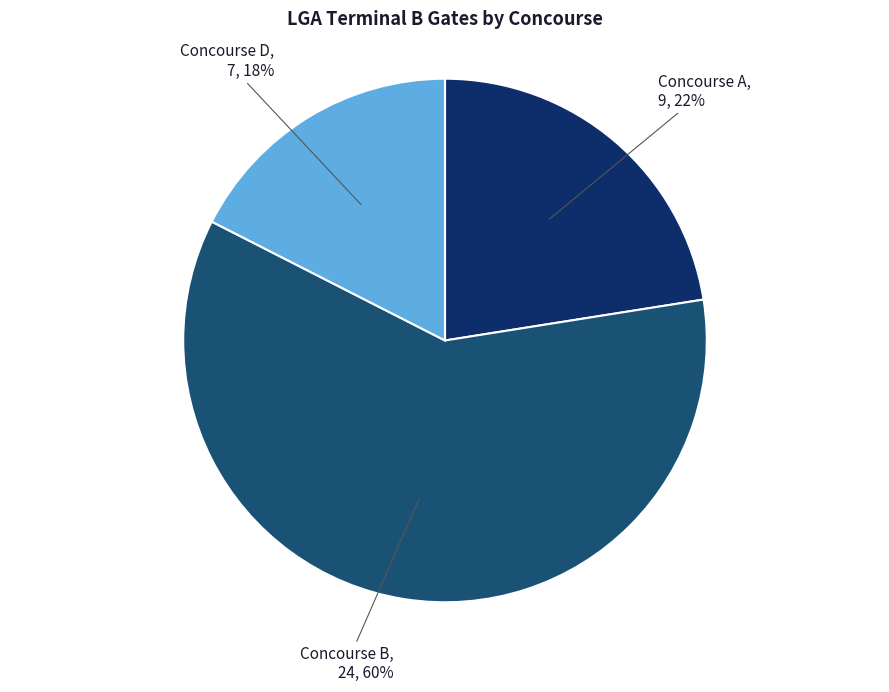

Is there a majority slice in this chart?

Yes